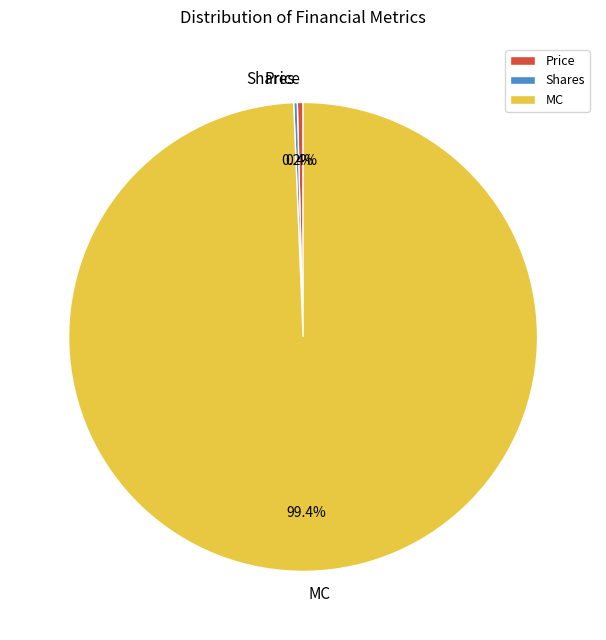

Does any single category account for the majority?

Yes